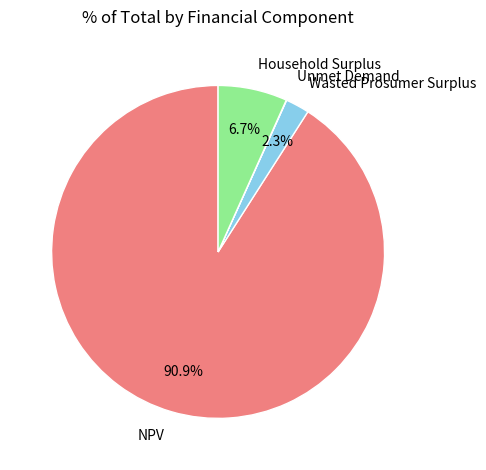

Which category has the biggest portion of the pie?

NPV